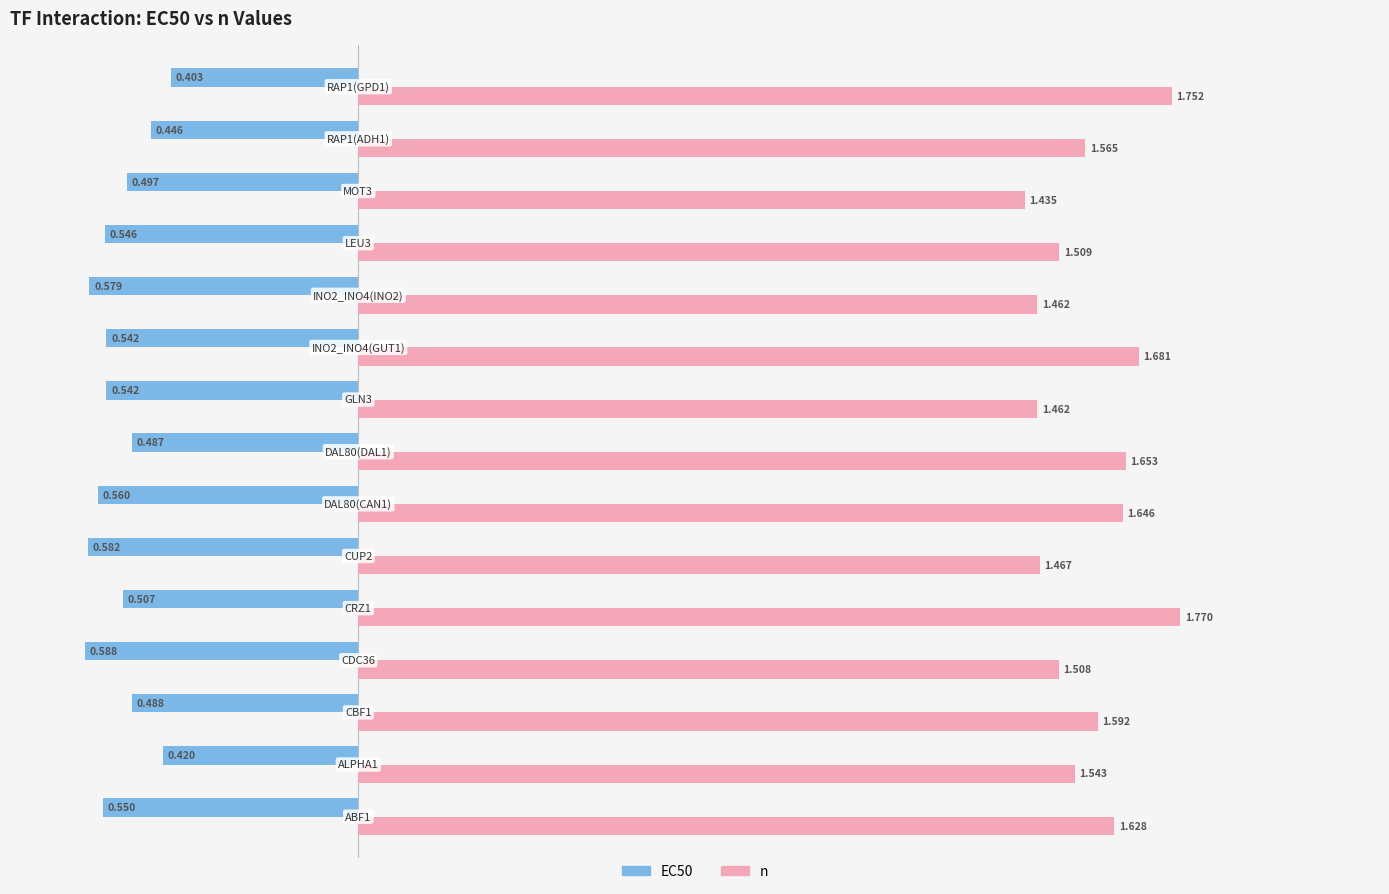

Reading right to left, list all the values displayed in this chart.

EC50: -0.4	-0.4	-0.5	-0.5	-0.6	-0.5	-0.5	-0.5	-0.6	-0.6	-0.5	-0.6	-0.5	-0.4	-0.6
n: 1.8	1.6	1.4	1.5	1.5	1.7	1.5	1.7	1.6	1.5	1.8	1.5	1.6	1.5	1.6